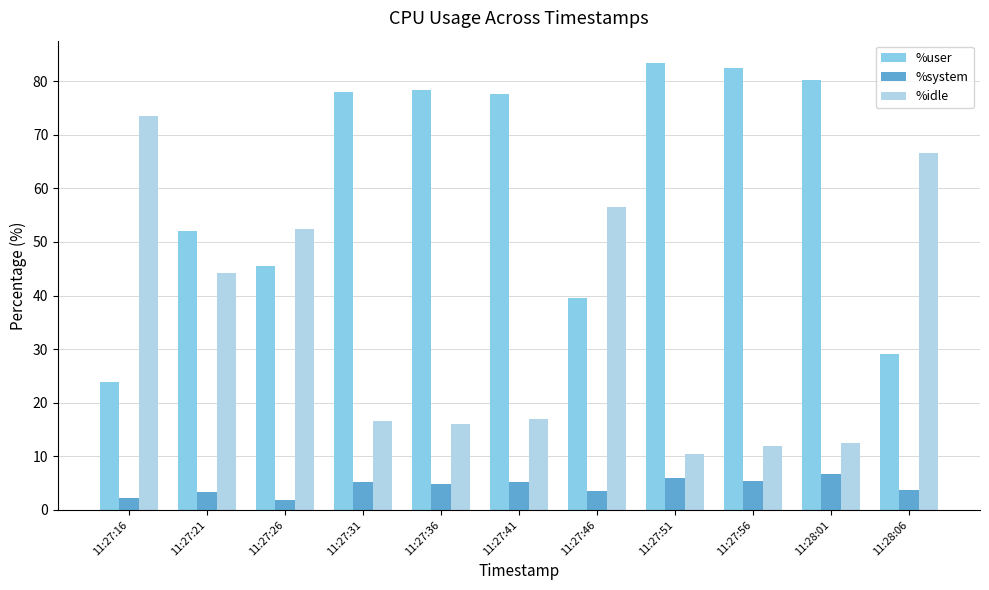

How many data points does each series have?

11